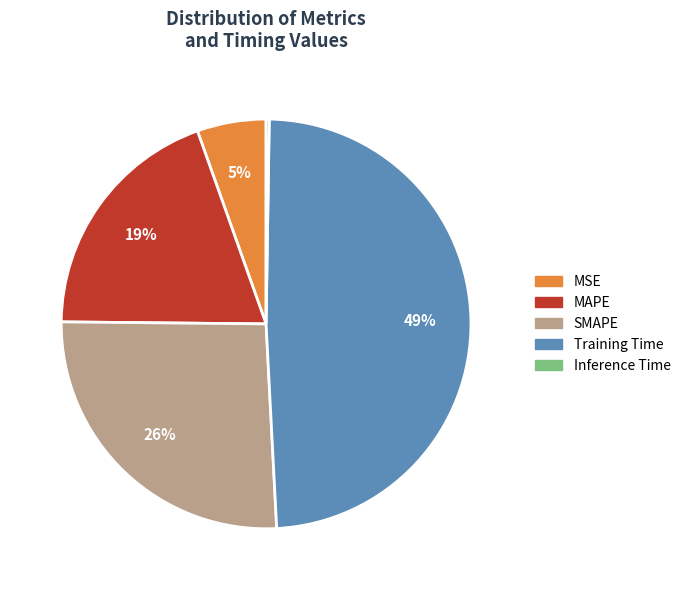

Which category has the biggest portion of the pie?

Training Time